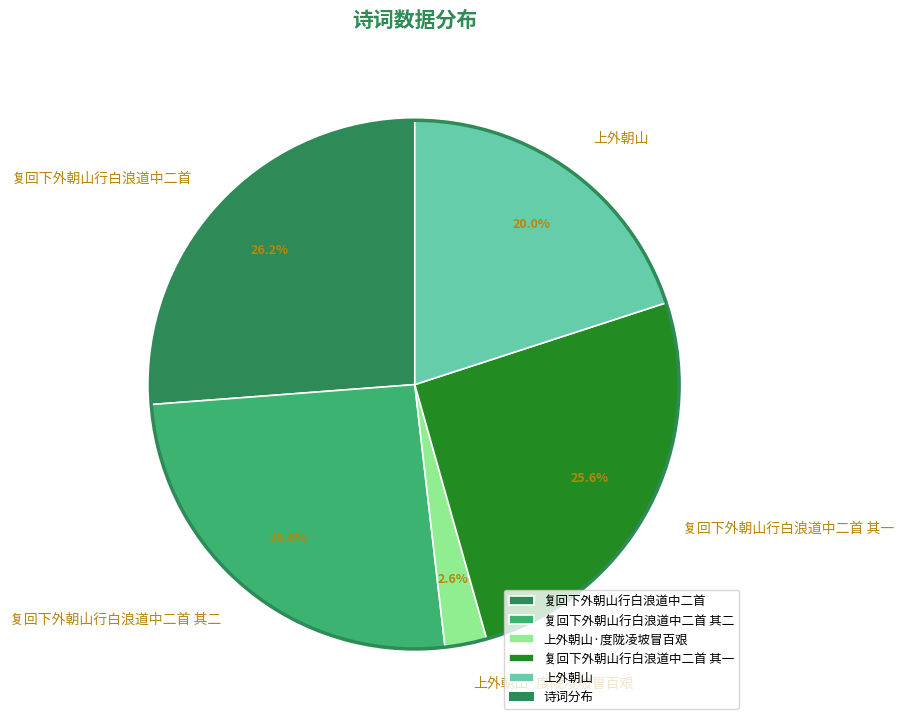

What percentage is the 上外朝山 slice, to the nearest percent?

20%